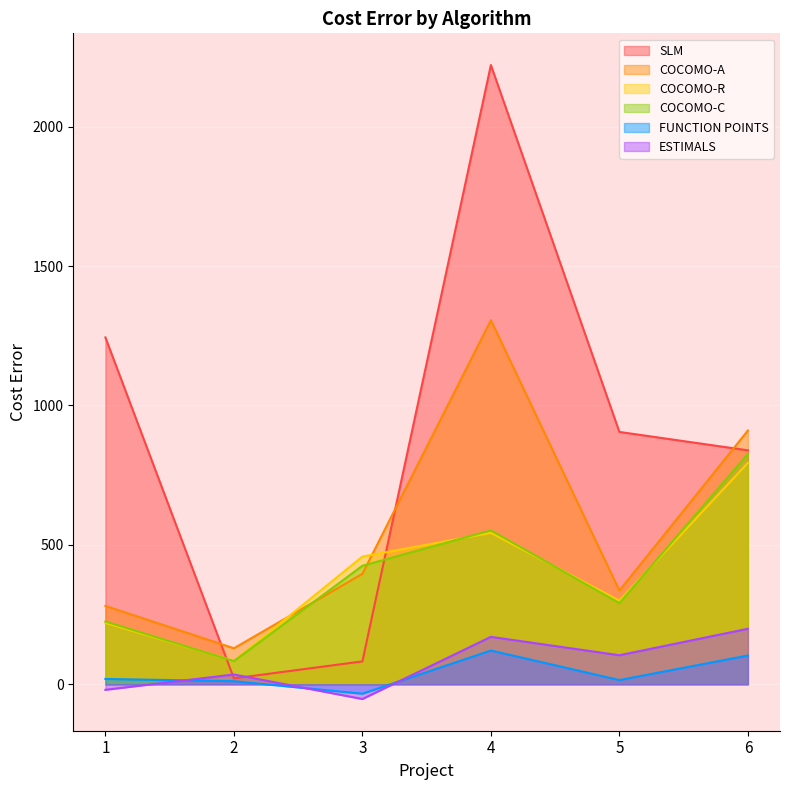

Which label corresponds to the smallest value in the chart?

3